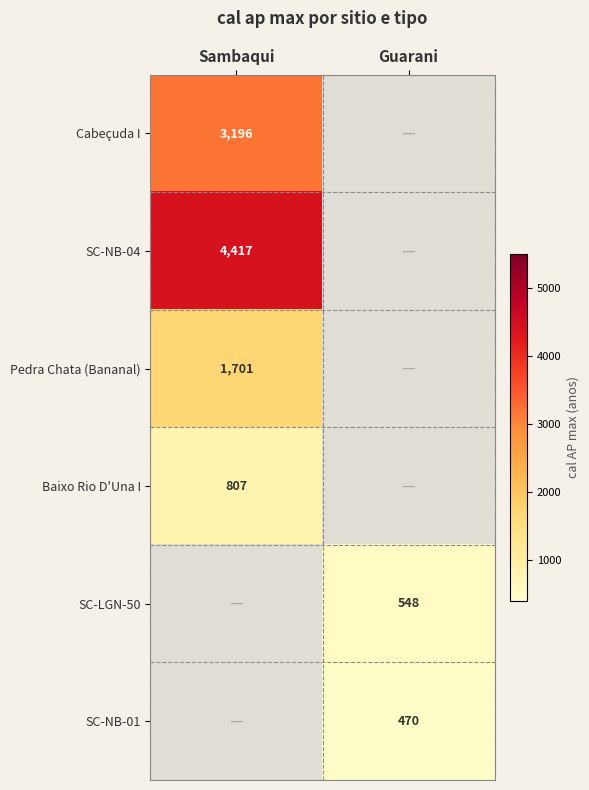

The value of Cabeçuda I at Sambaqui is 3196.1. True or false?

True